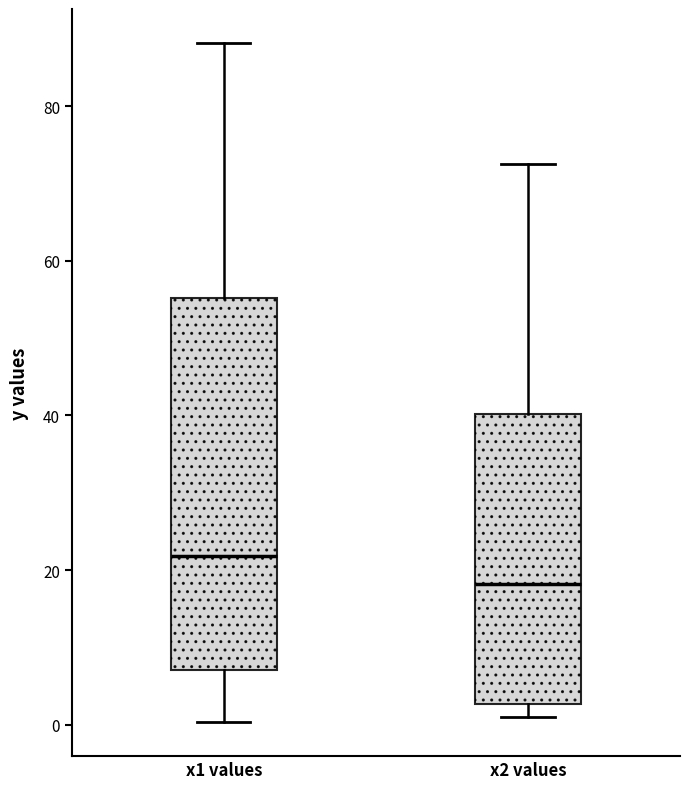

Comparing the boxes themselves (not the whiskers), which one is the tallest?

x1 values